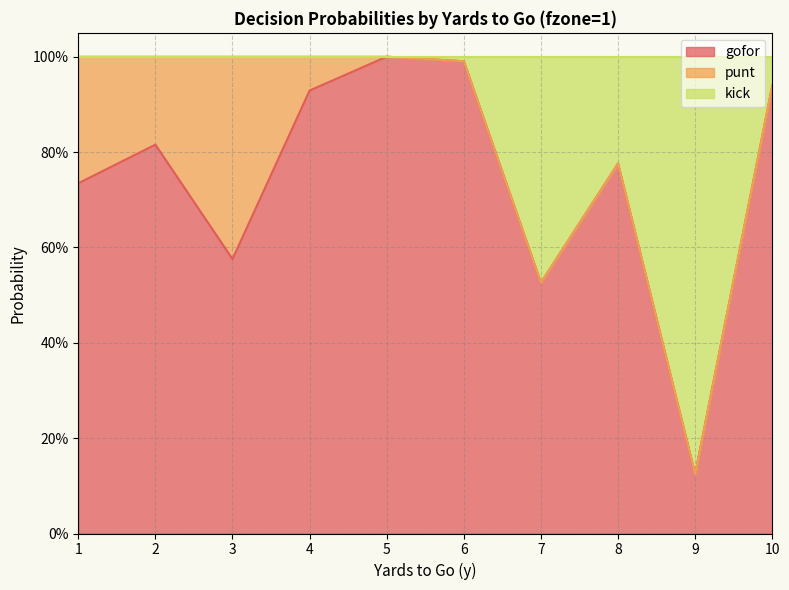

Does the chart have visible grid lines?

Yes